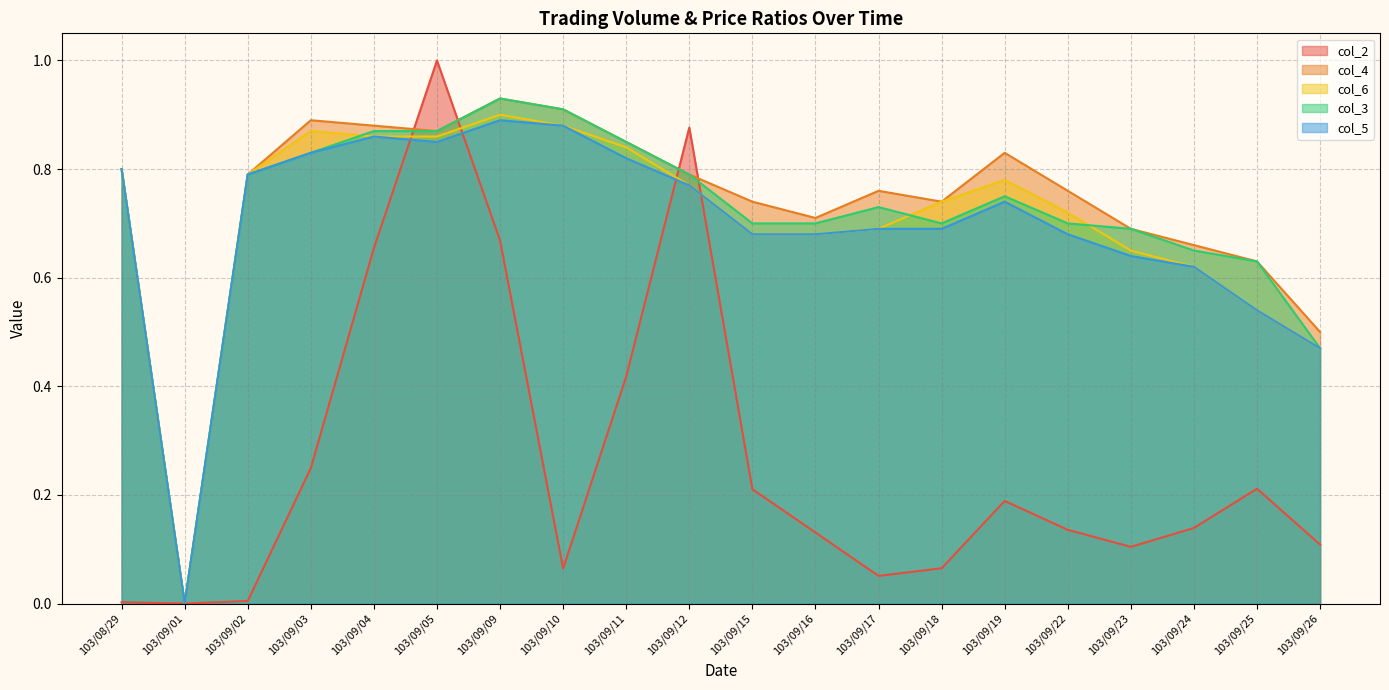

Is the value of col_6 at 103/09/04 greater than the value of col_5 at 103/09/26?

Yes